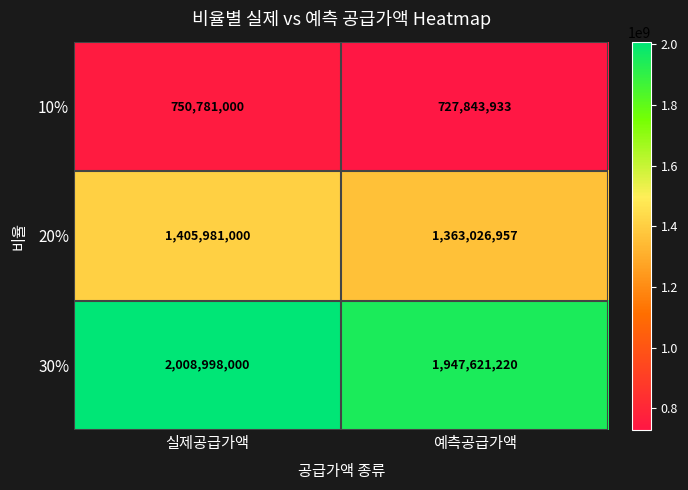

At which label is 10% closest to 739312466?

예측공급가액